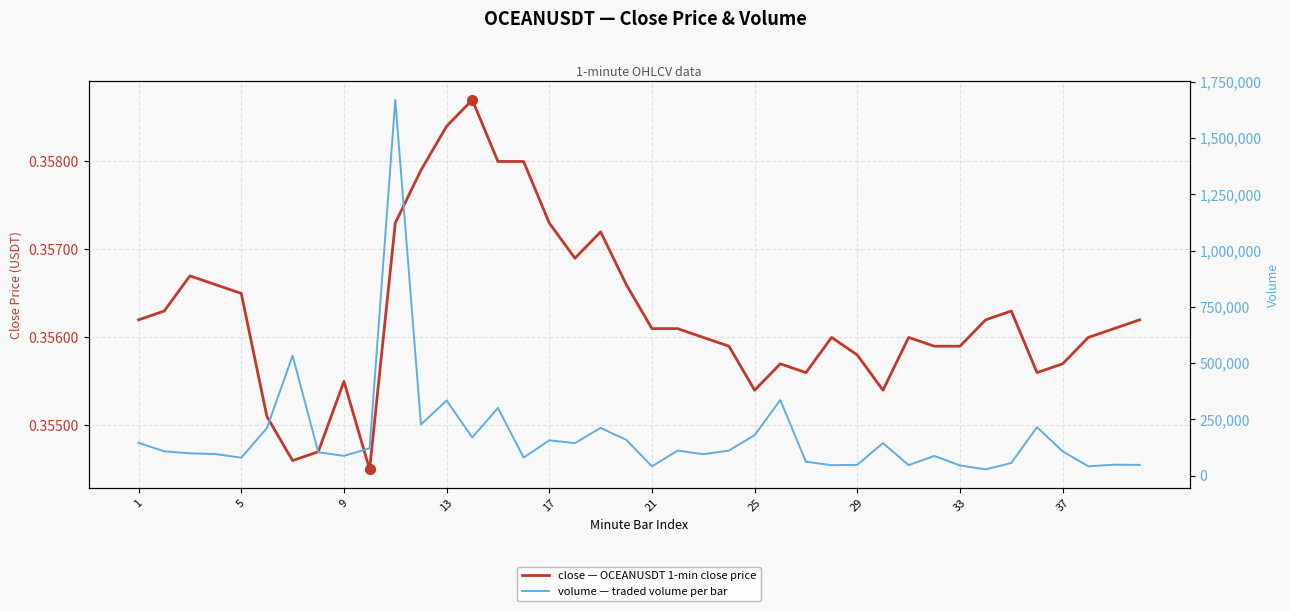

What is the highest value of the close series?

0.4